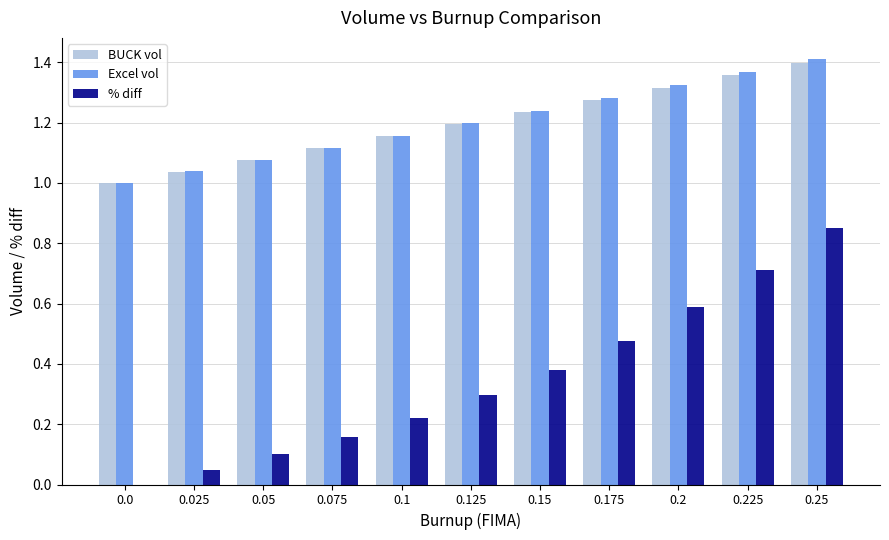

Is it true that BUCK vol equals 1.2 at 0.1?

True